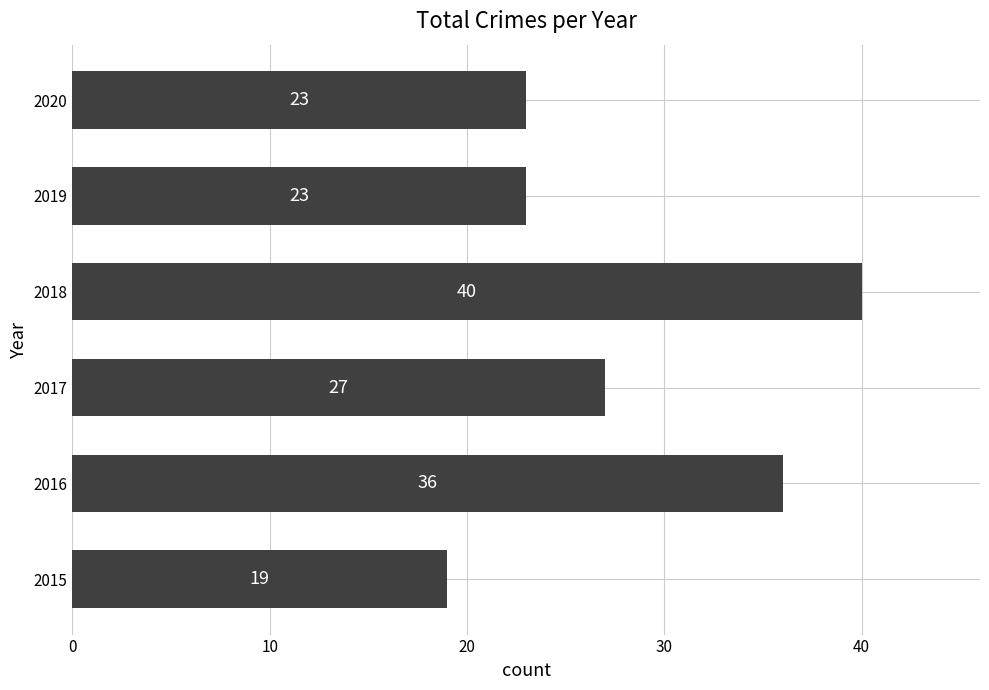

What is the smallest value displayed?

19